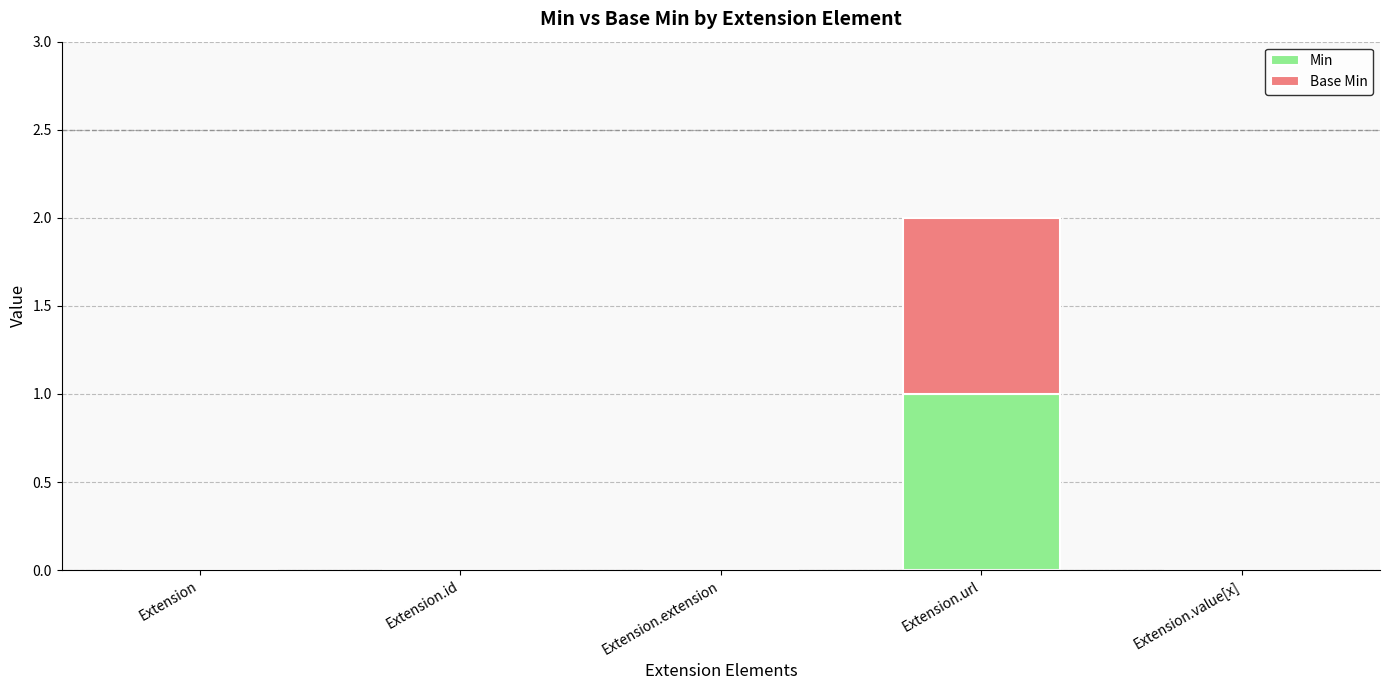

How many categories are shown in the chart?

5